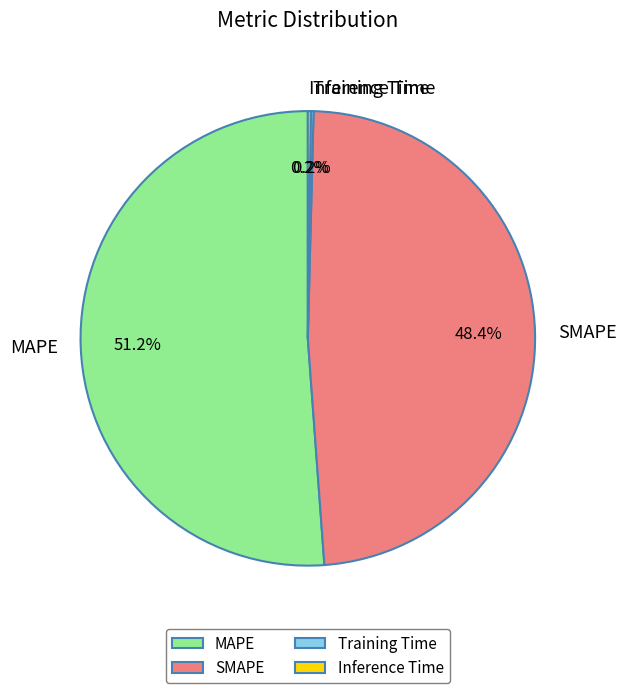

Does SMAPE represent more than half of the total?

No